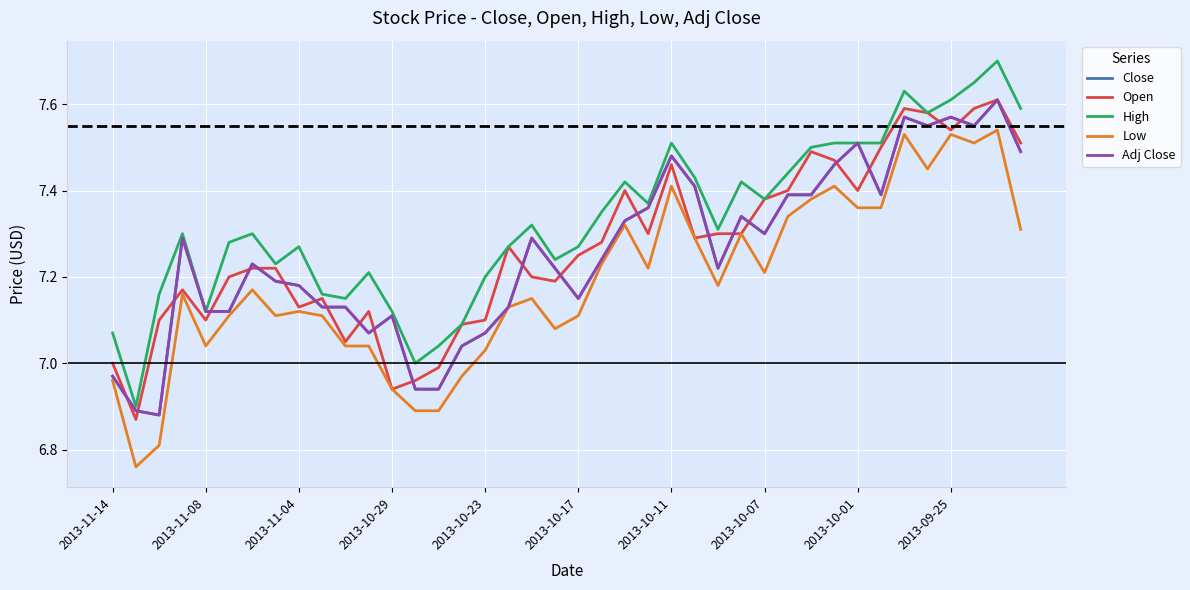

What is the maximum value shown in the chart?

7.7